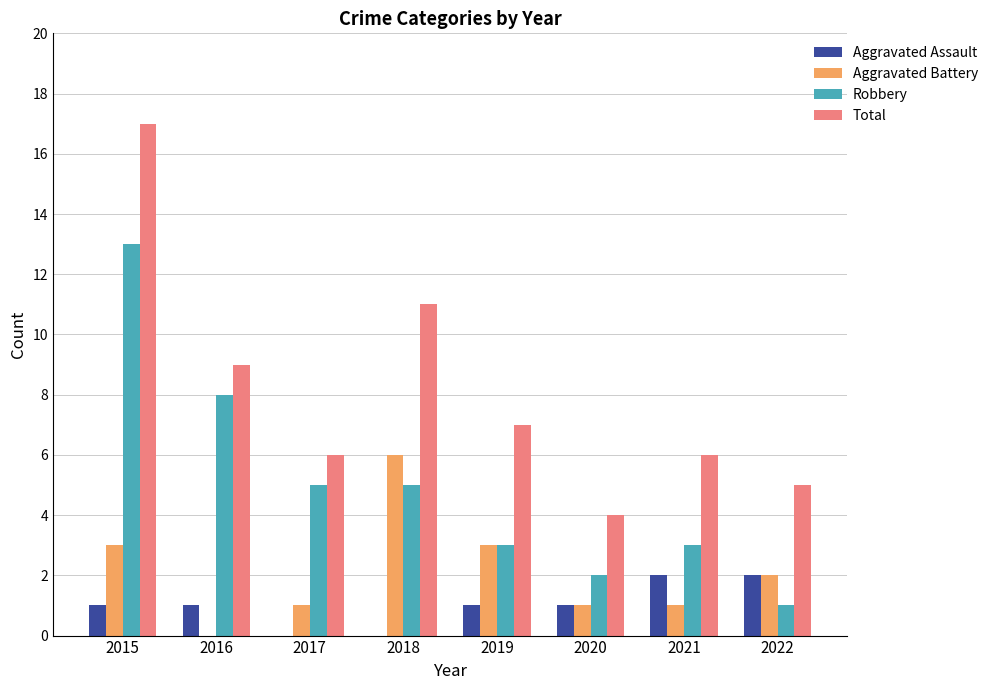

At which category is the sum across all series the highest?

2015